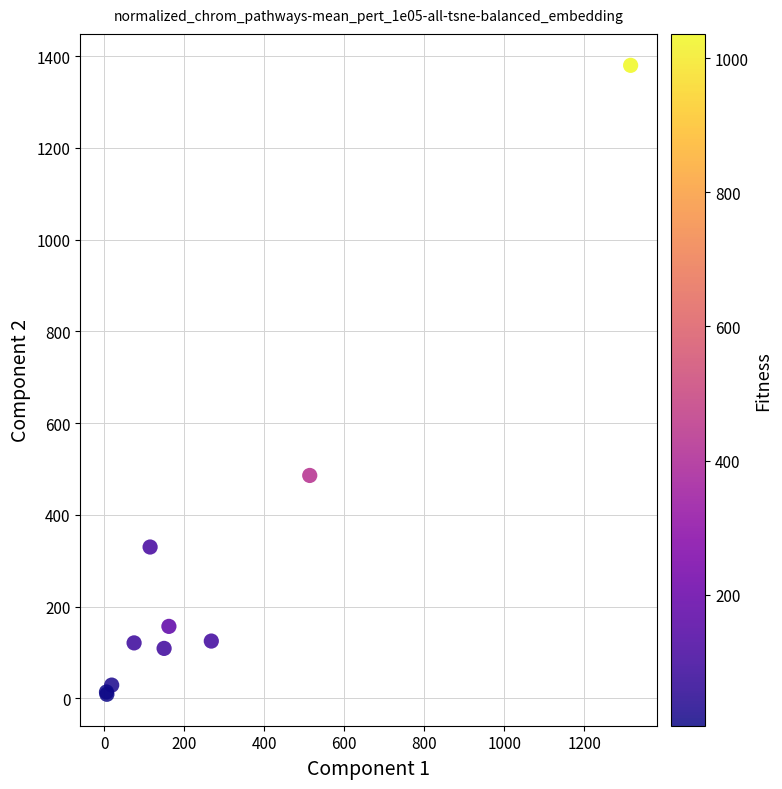

What Y value in the scatter plot is closest to 694?

486